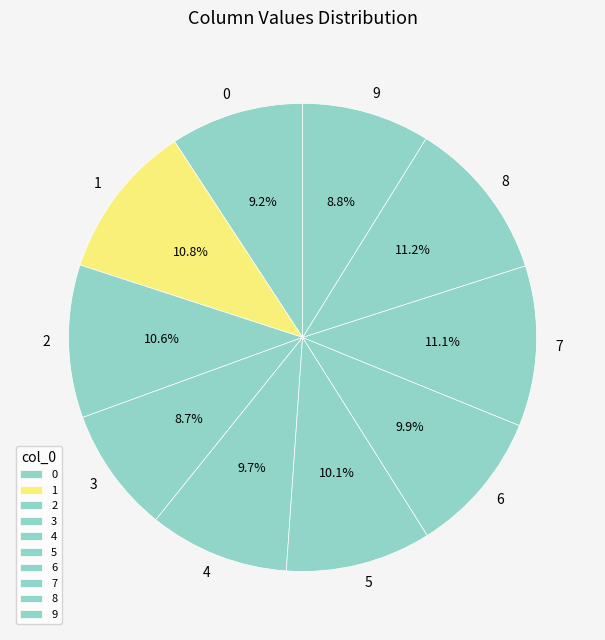

Is there a majority slice in this chart?

No